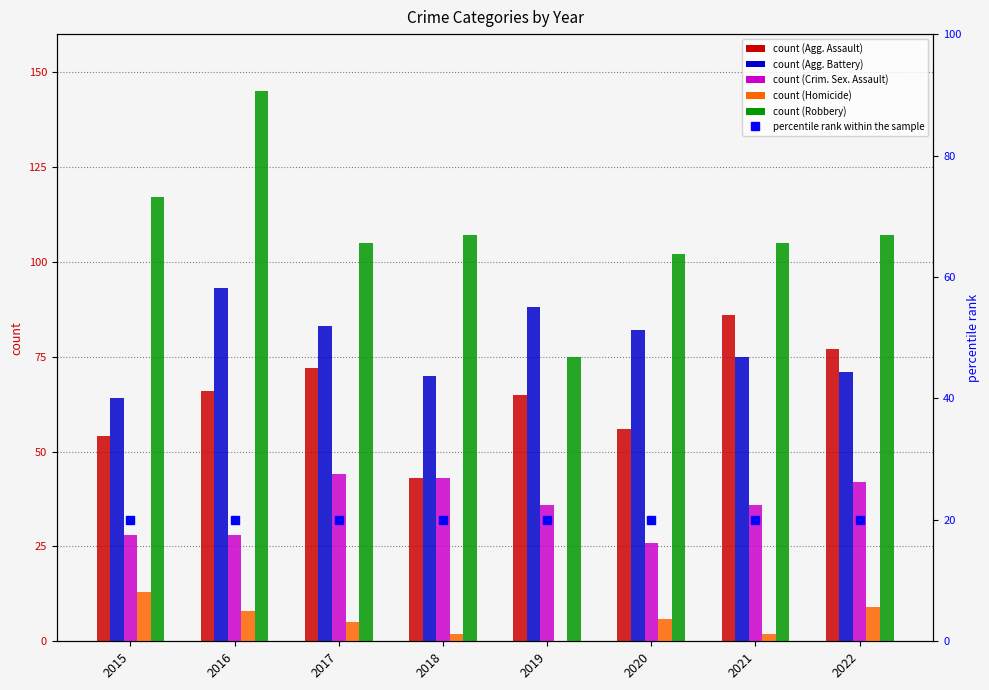

What is the value of the Criminal Sexual Assault bar at the 7th from the left?

36